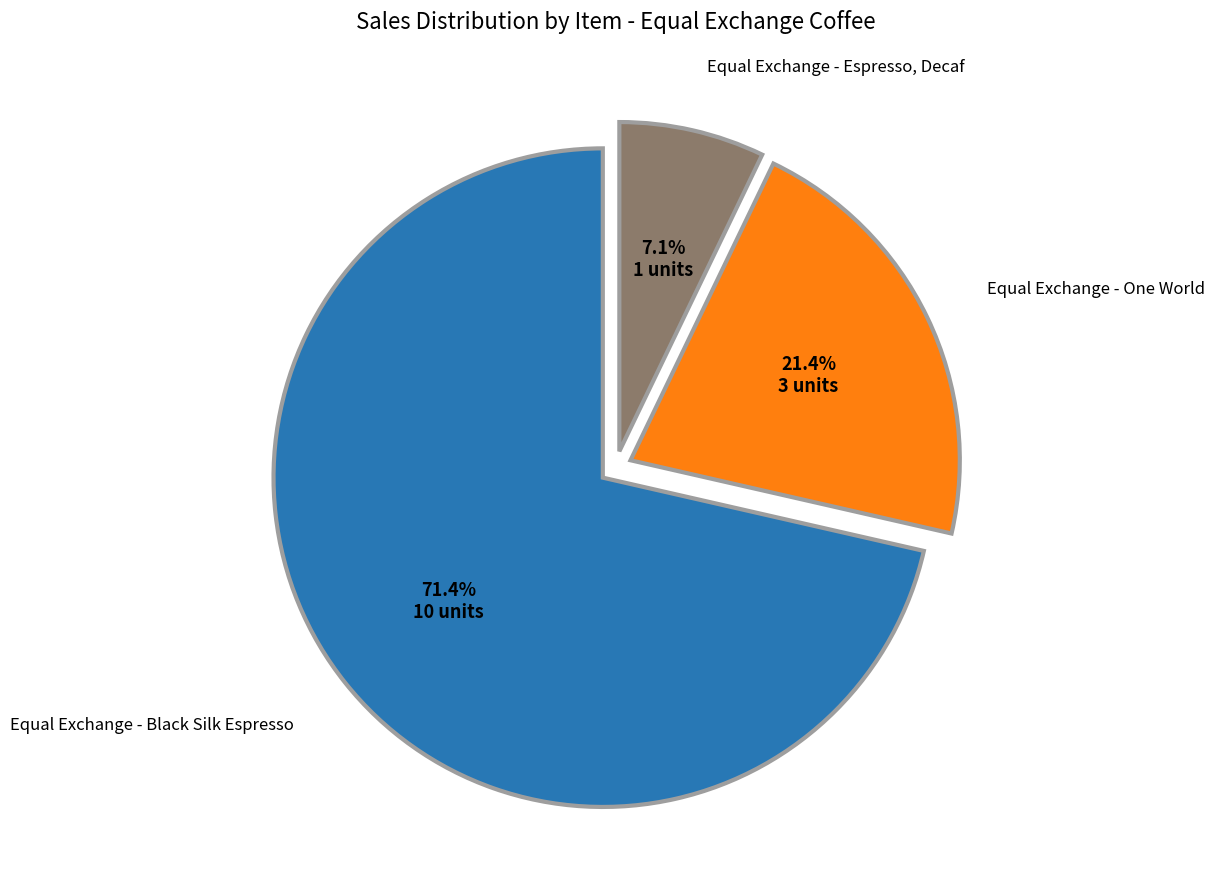

Does Equal Exchange - Black Silk Espresso represent more than half of the total?

Yes